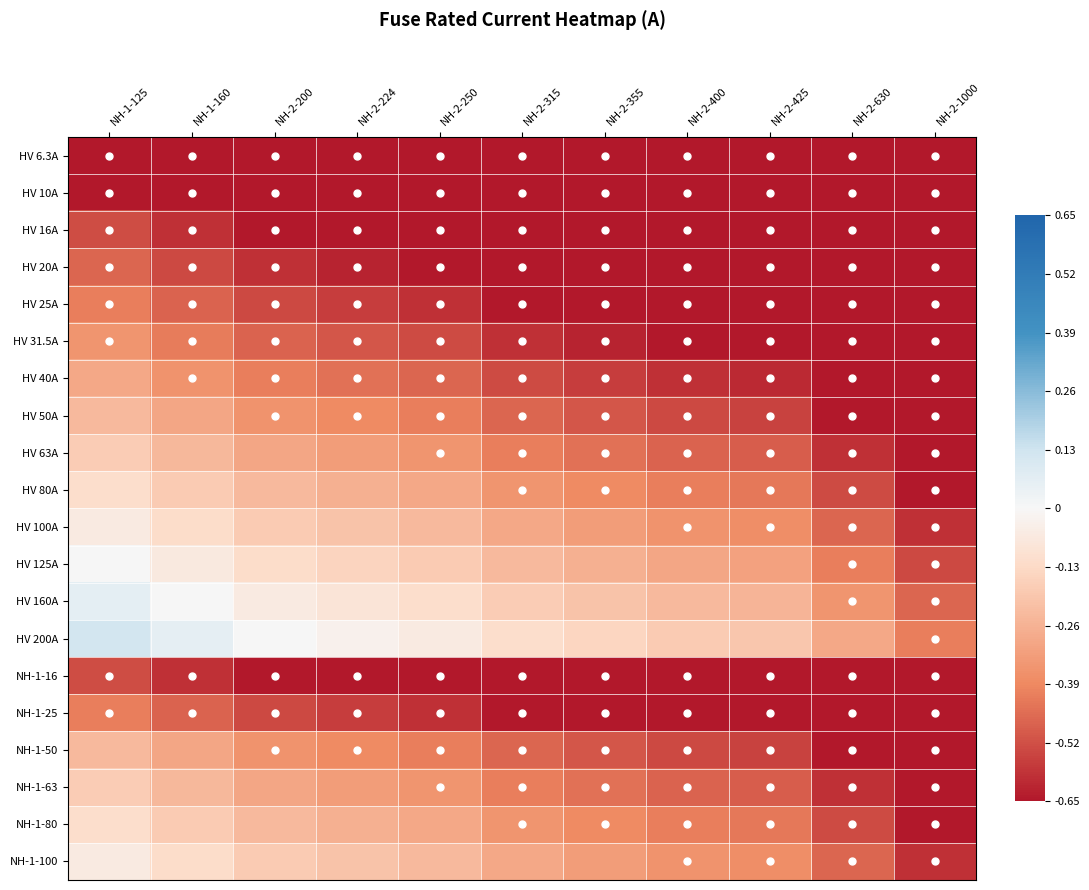

How many categories are shown in the chart?

11